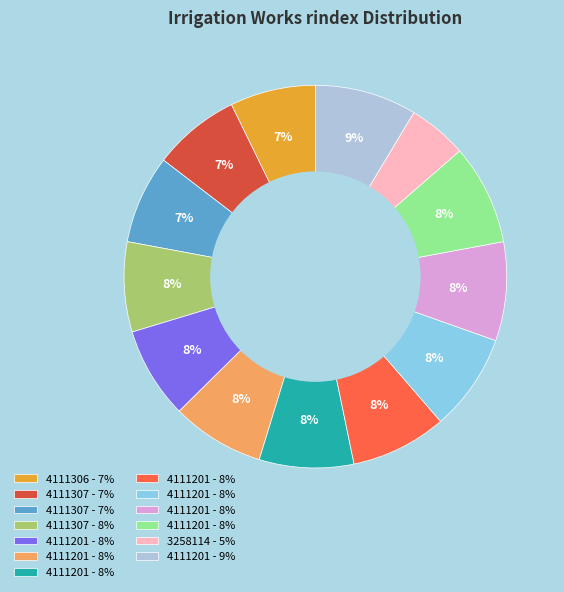

Is there a majority slice in this chart?

No